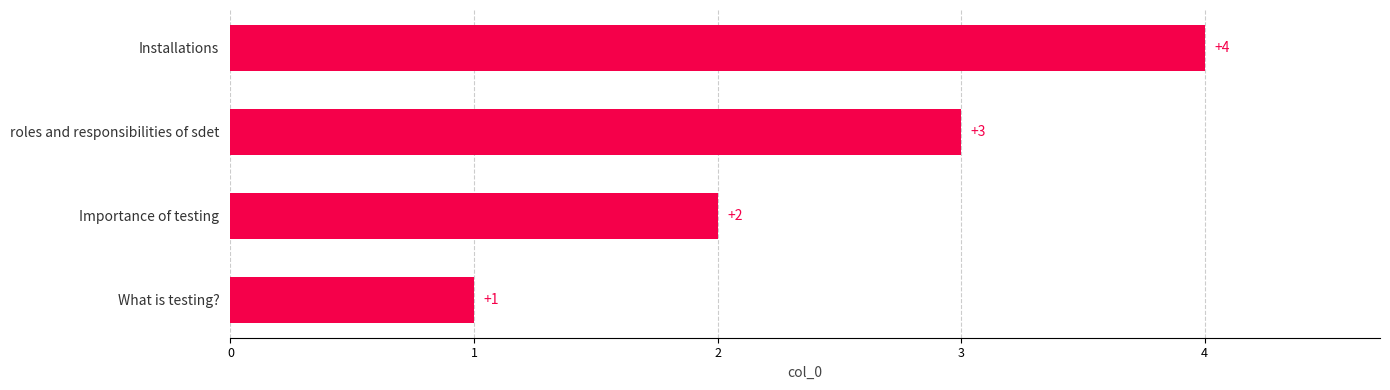

What is the maximum value shown in the chart?

4